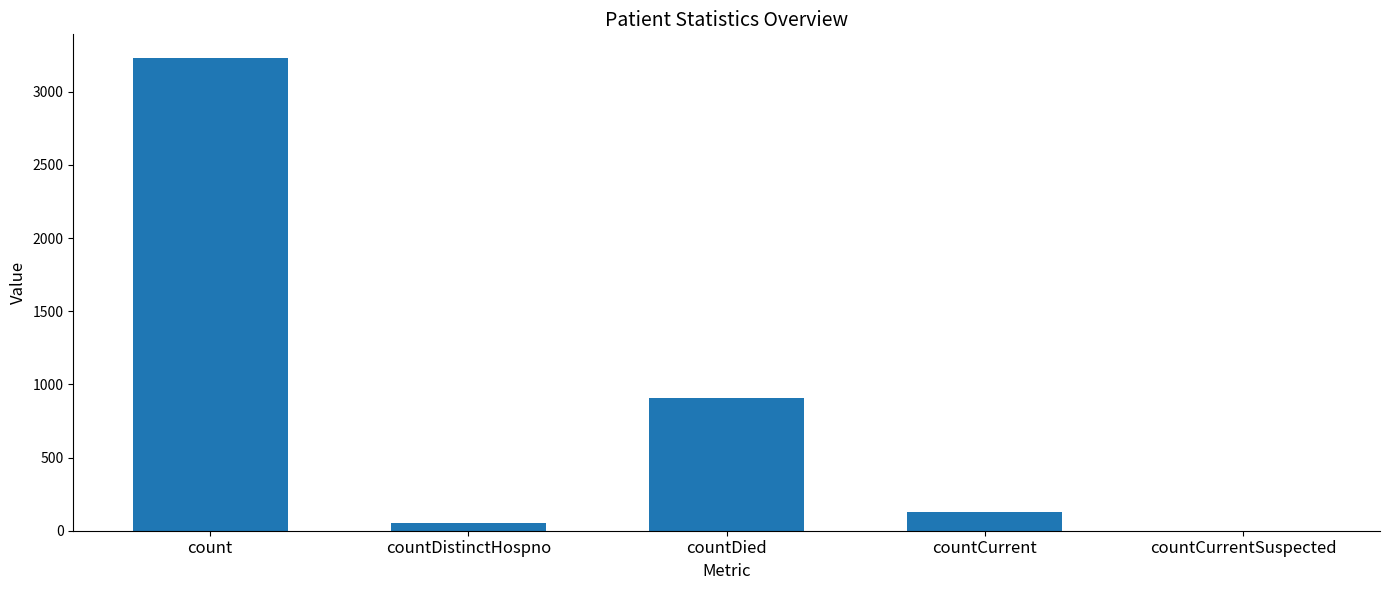

Where does the data first go above 128?

count